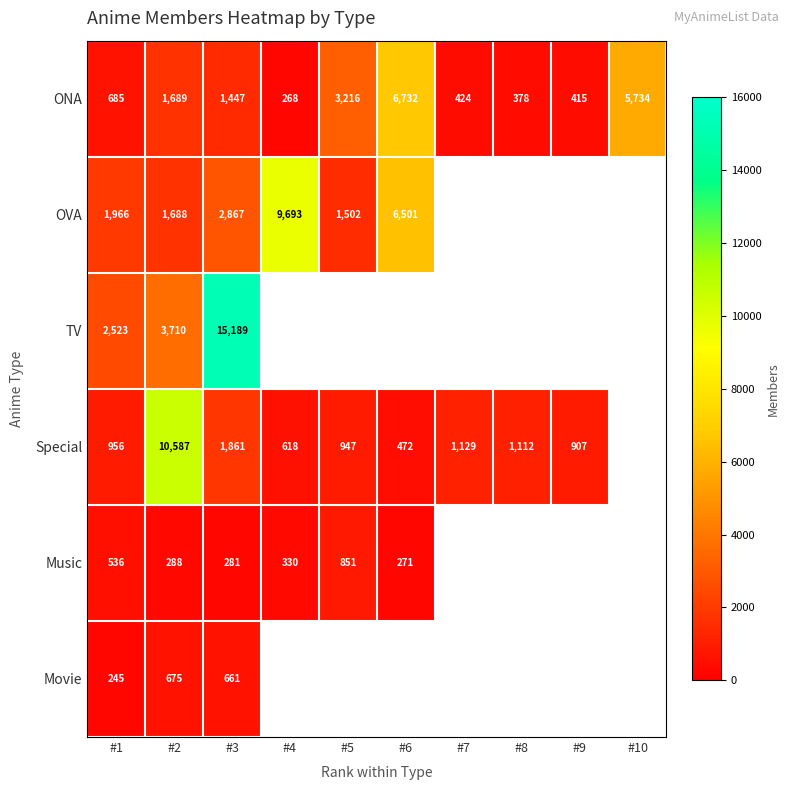

What is the spread (max minus min) of values at #1?

2278